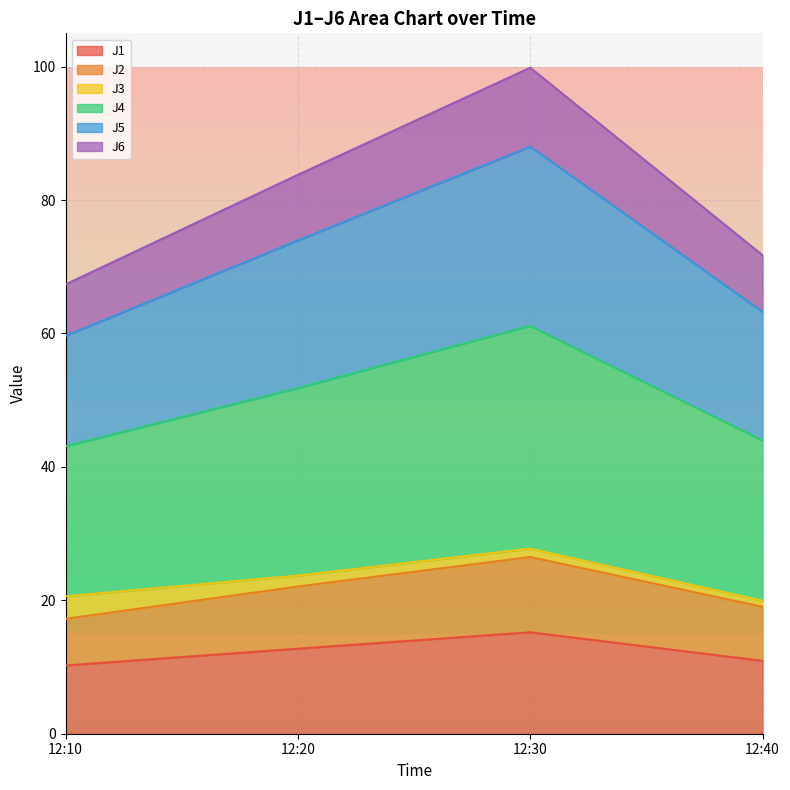

How many lines are shown in the chart?

6